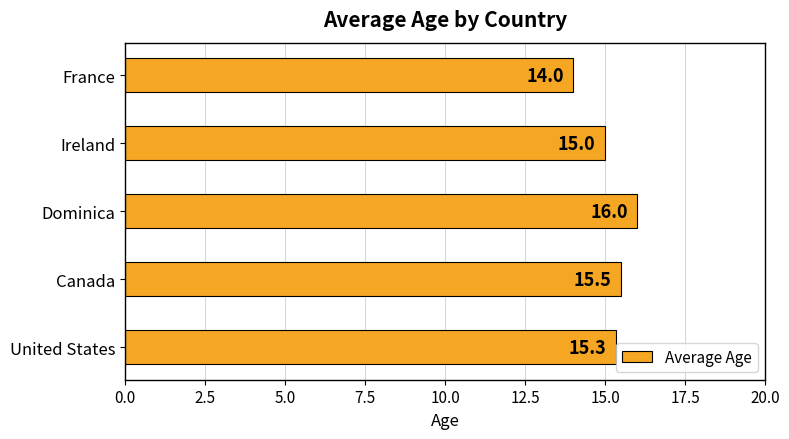

Is it true that the value at Ireland is 22.0?

False